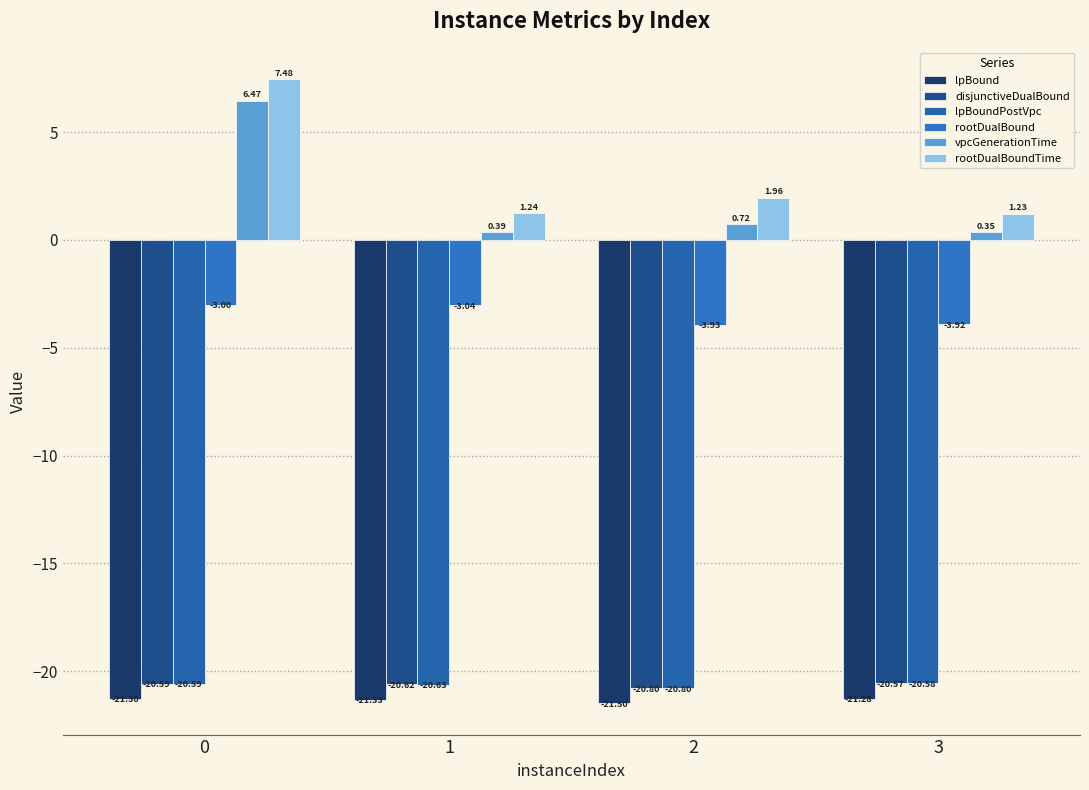

How many groups of bars are there?

4